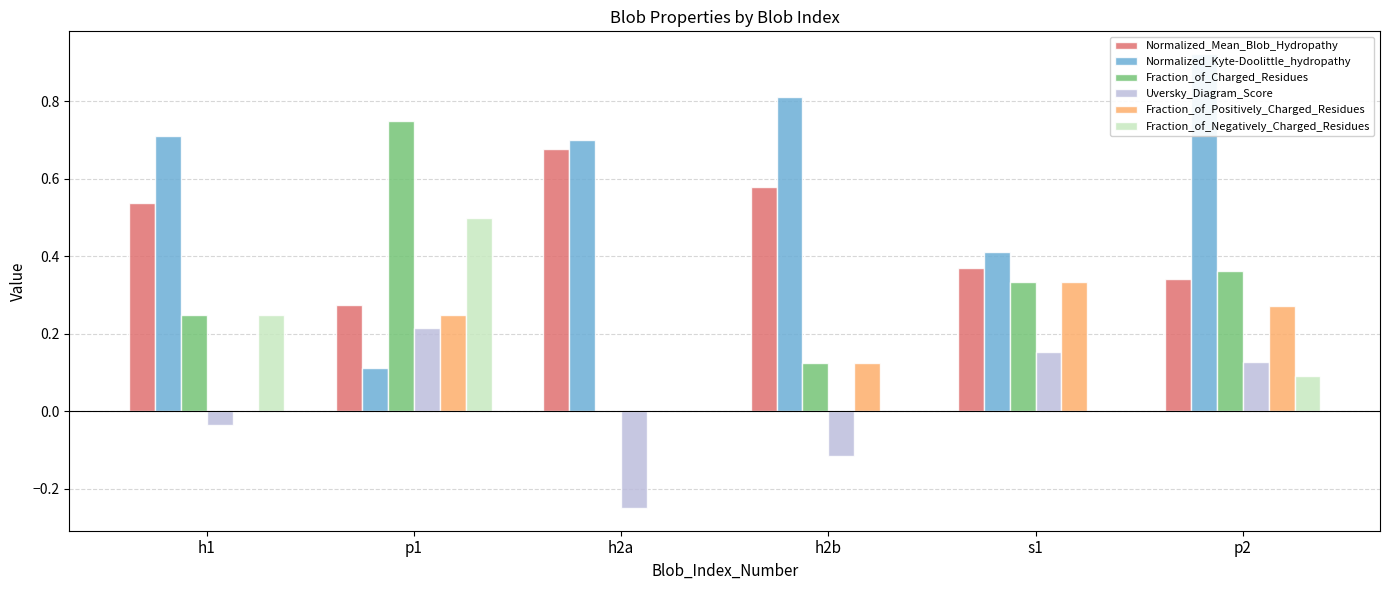

Rank the series by their maximum value, from lowest to highest.

Uversky_Diagram_Score, Fraction_of_Positively_Charged_Residues, Fraction_of_Negatively_Charged_Residues, Normalized_Mean_Blob_Hydropathy, Fraction_of_Charged_Residues, Normalized_Kyte-Doolittle_hydropathy